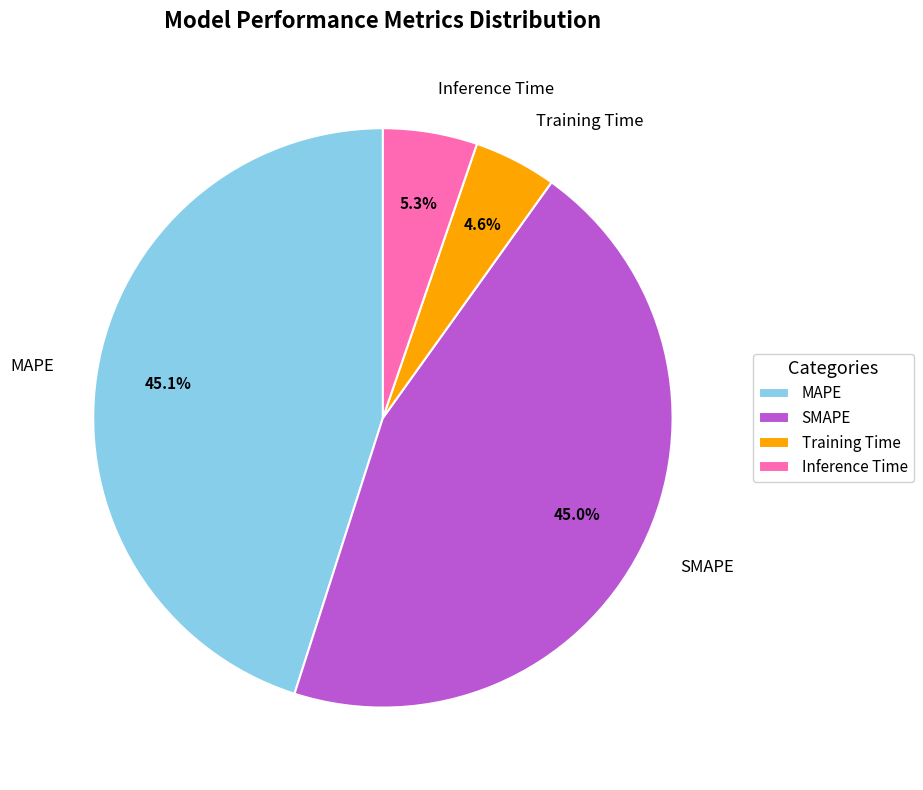

Is there any slice that represents more than half of the pie?

No